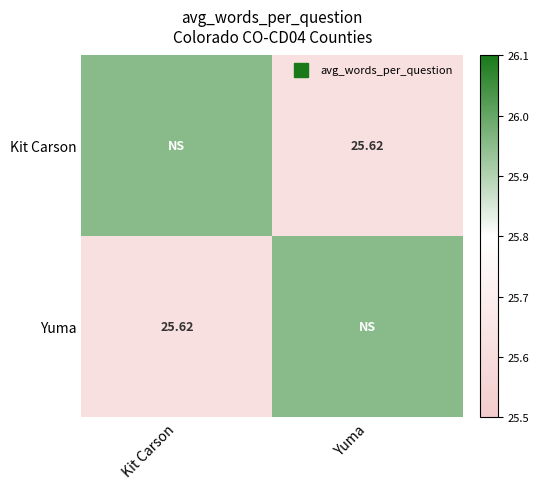

Rank the series by their maximum value, from highest to lowest.

Kit Carson, Yuma